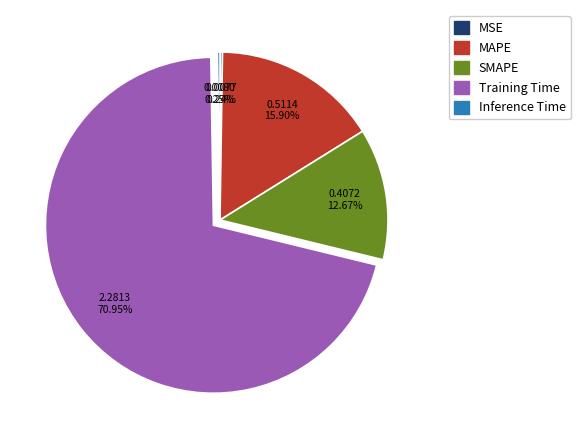

What is the total percentage of MAPE and Training Time?

86.8%